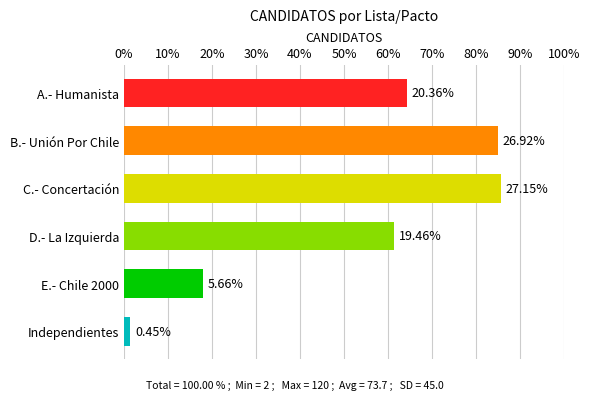

Which has a higher value, A.- Humanista or E.- Chile 2000?

A.- Humanista